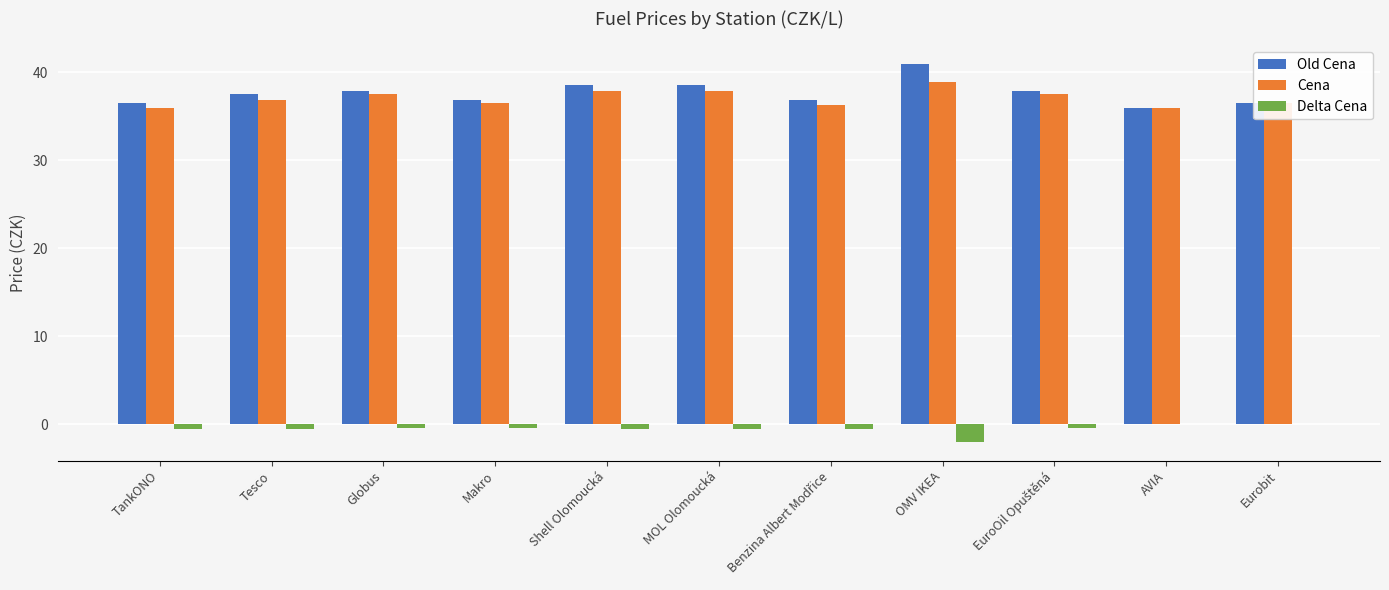

Is the value of Old Cena at Globus greater than the value of Delta Cena at Tesco?

Yes